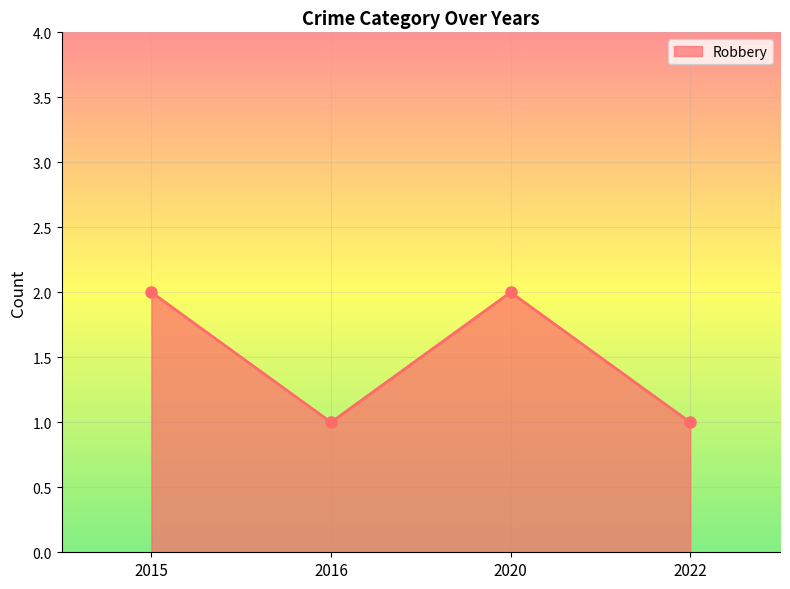

What is the sum of all values?

6